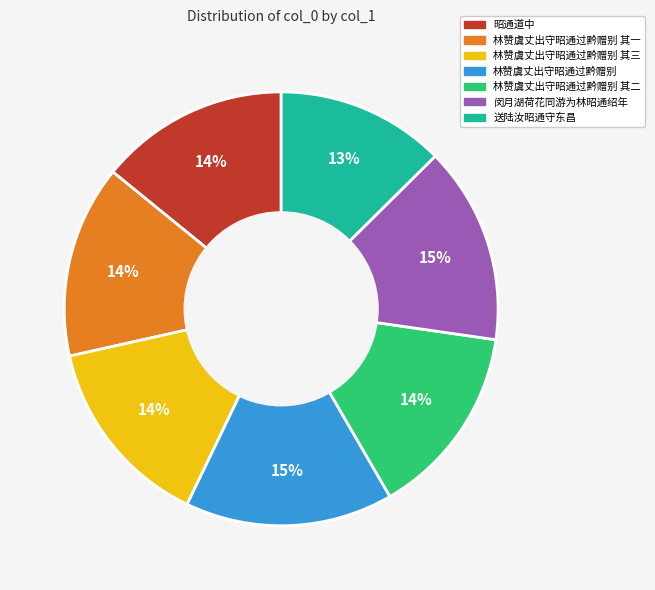

To the nearest percent, what is the average slice percentage?

14%